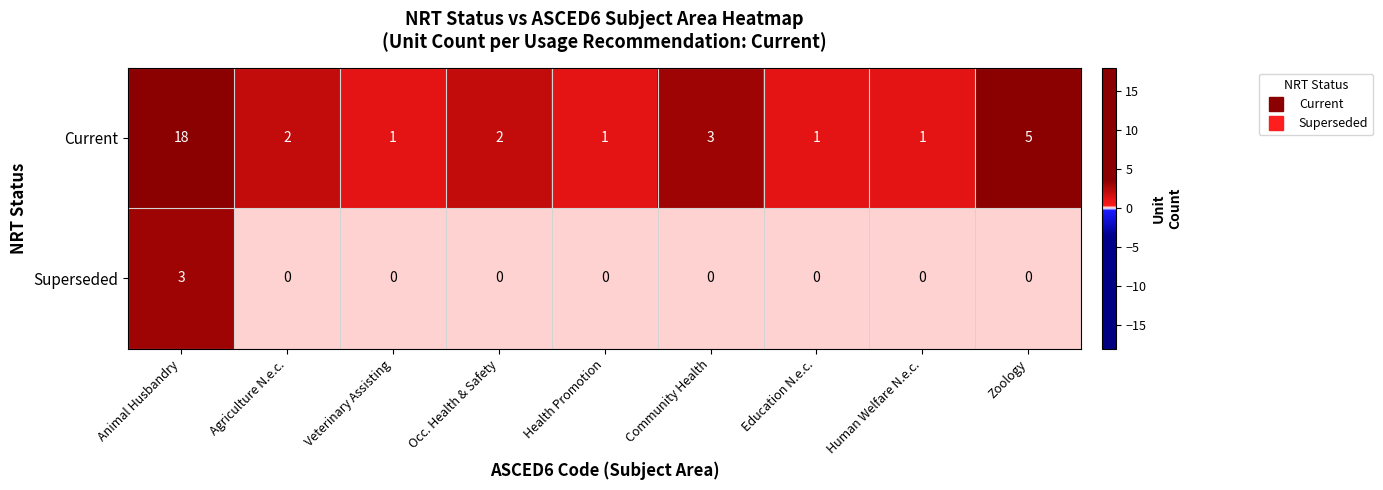

The Superseded series shows -2 at Veterinary Assisting. True or false?

False